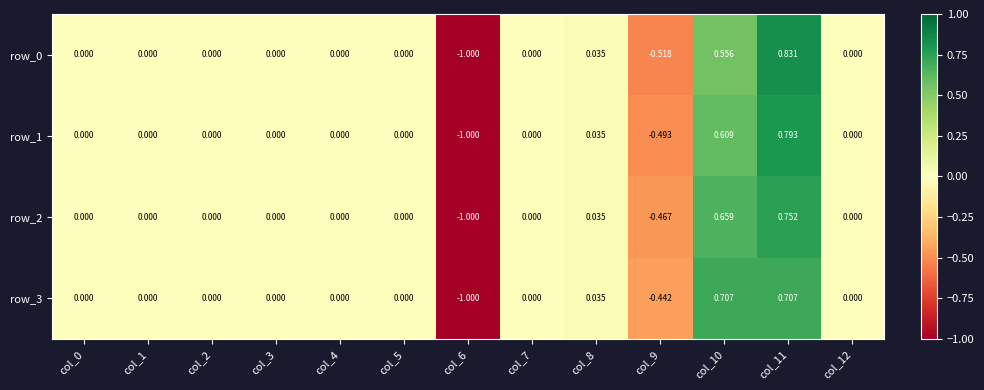

Rank the series at col_12 from highest to lowest value.

row_0, row_1, row_2, row_3